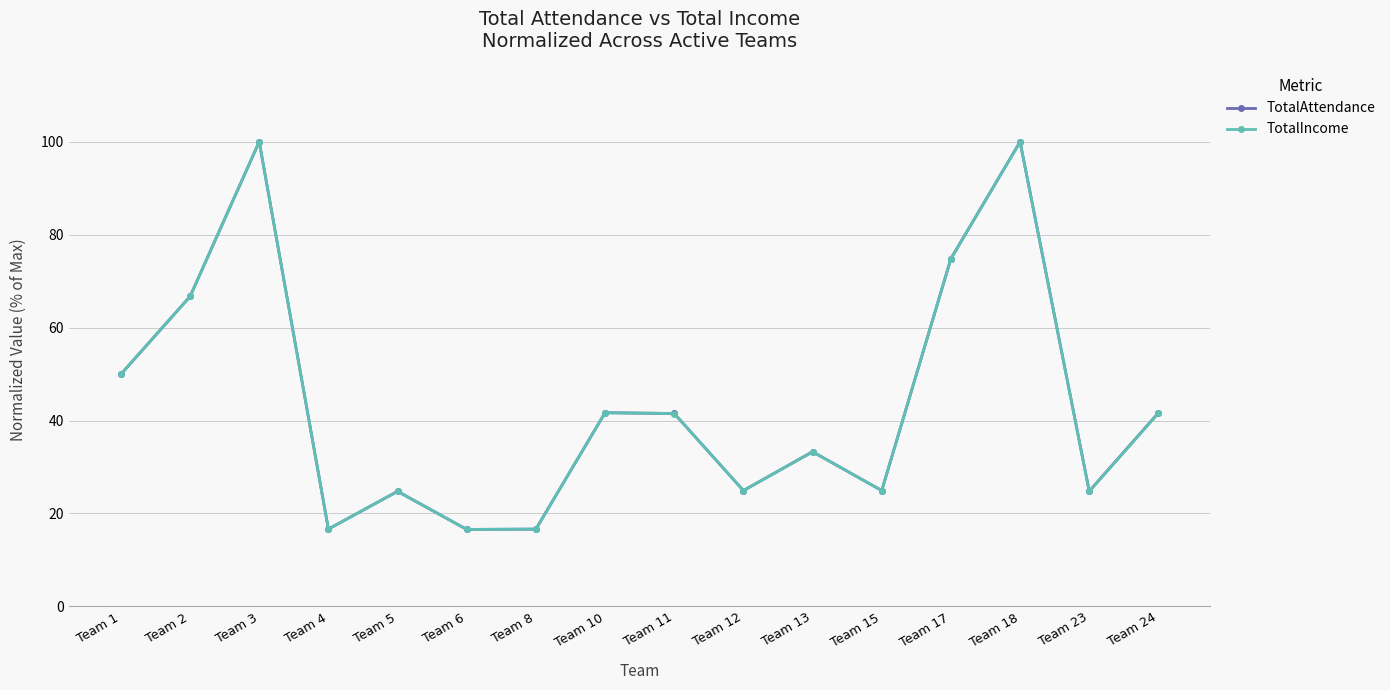

Reading left to right, list all the values displayed in this chart.

TotalAttendance: Team 1=50.0	Team 2=66.7	Team 3=100.0	Team 4=16.7	Team 5=24.8	Team 6=16.6	Team 8=16.6	Team 10=41.7	Team 11=41.5	Team 12=24.9	Team 13=33.3	Team 15=24.9	Team 17=74.8	Team 18=100.0	Team 23=24.8	Team 24=41.7
TotalIncome: Team 1=50.0	Team 2=66.7	Team 3=100.0	Team 4=16.7	Team 5=24.8	Team 6=16.6	Team 8=16.6	Team 10=41.7	Team 11=41.5	Team 12=24.9	Team 13=33.3	Team 15=24.9	Team 17=74.8	Team 18=100.0	Team 23=24.7	Team 24=41.6